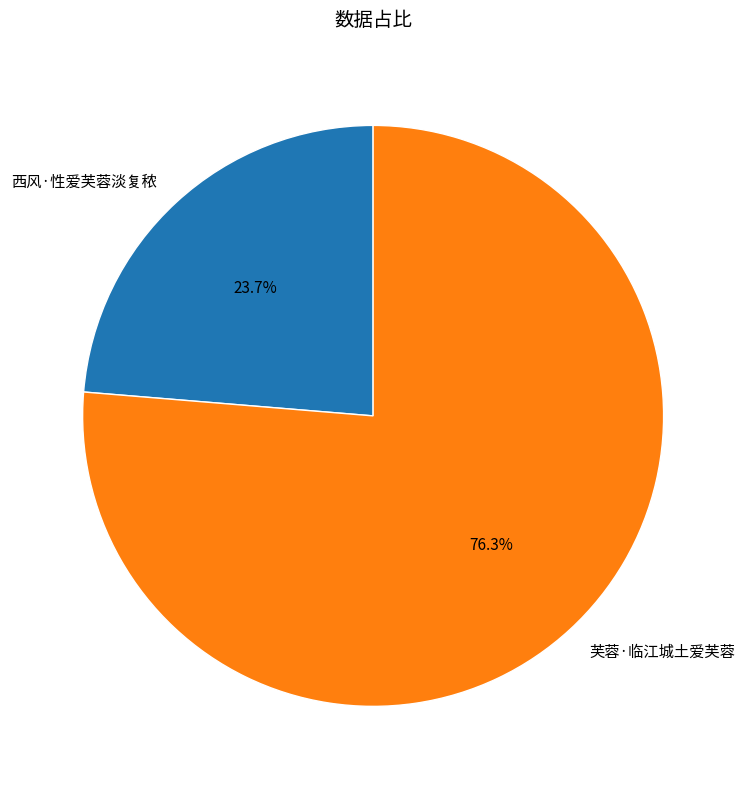

What is the ratio of the value at 西风·性爱芙蓉淡复秾 to the value at 芙蓉·临江城土爱芙蓉?

0.3